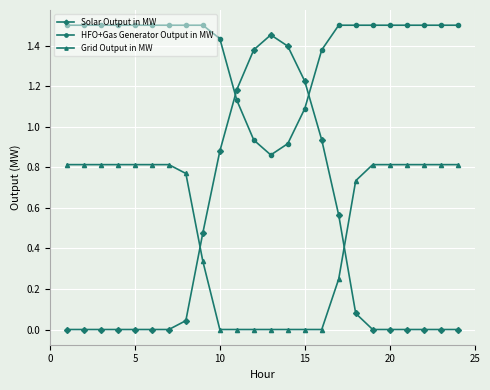

Which series has the largest range (max minus min)?

Solar Output in MW